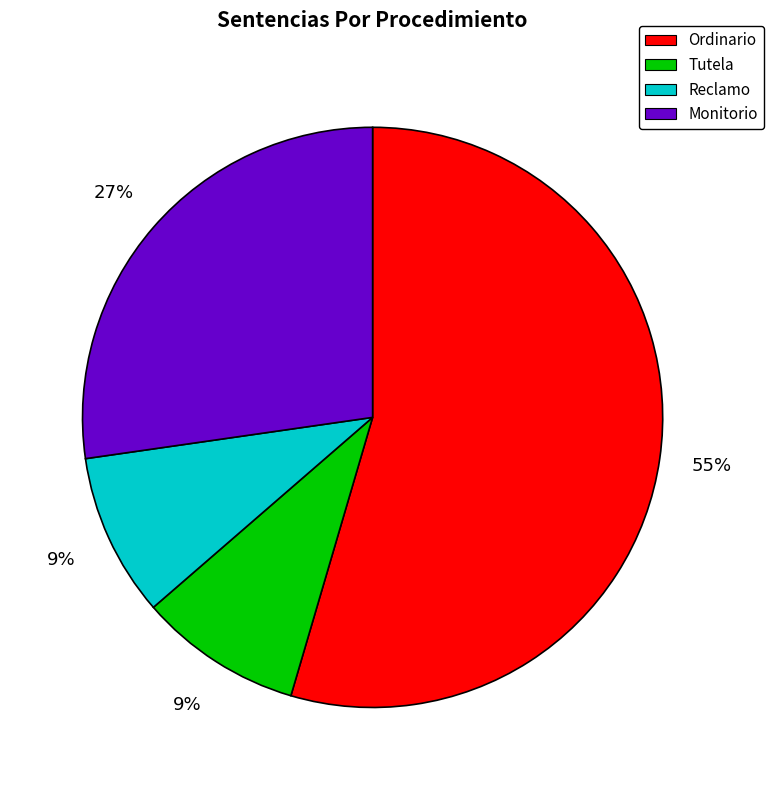

Does any single category account for the majority?

Yes